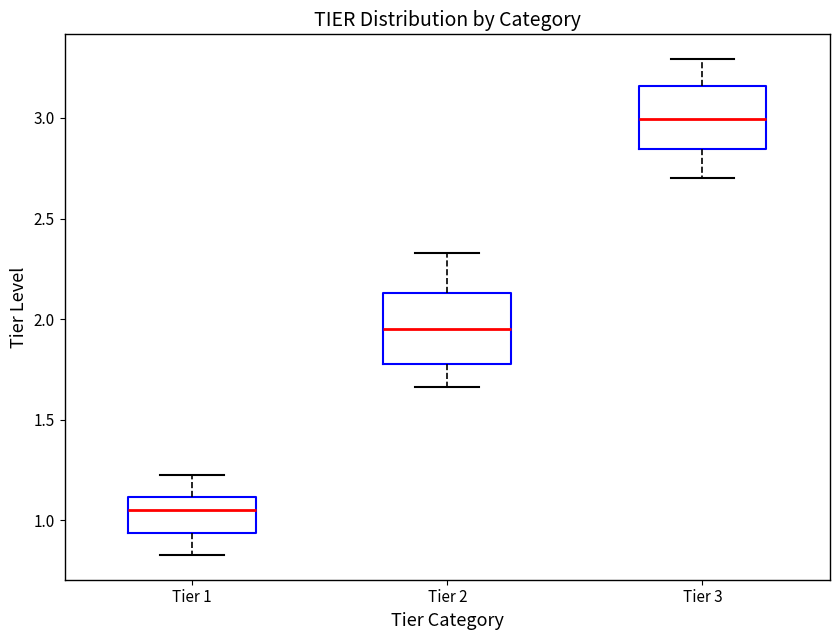

Where does the upper whisker of the box for Tier 1 end on the y-axis? The values are not printed on the chart, so give them approximately, as read against the axis.

1.25